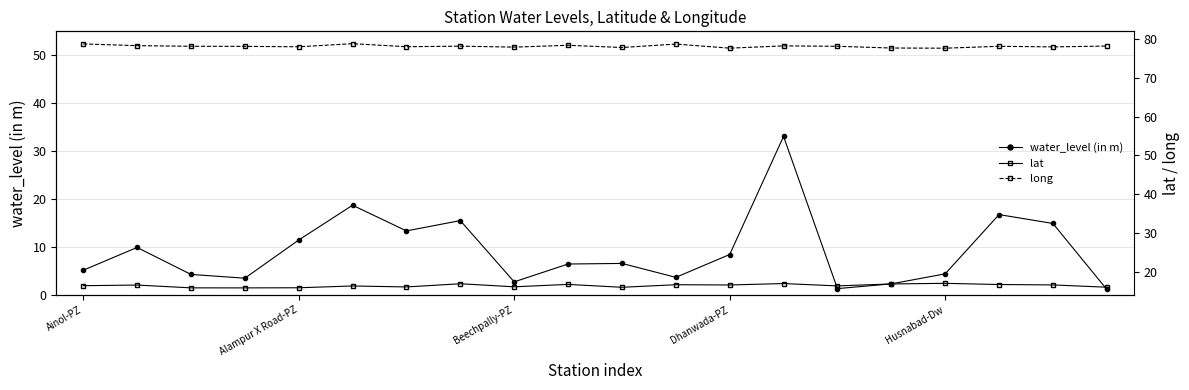

True or false: long and water_level (in m) cross at least once.

False